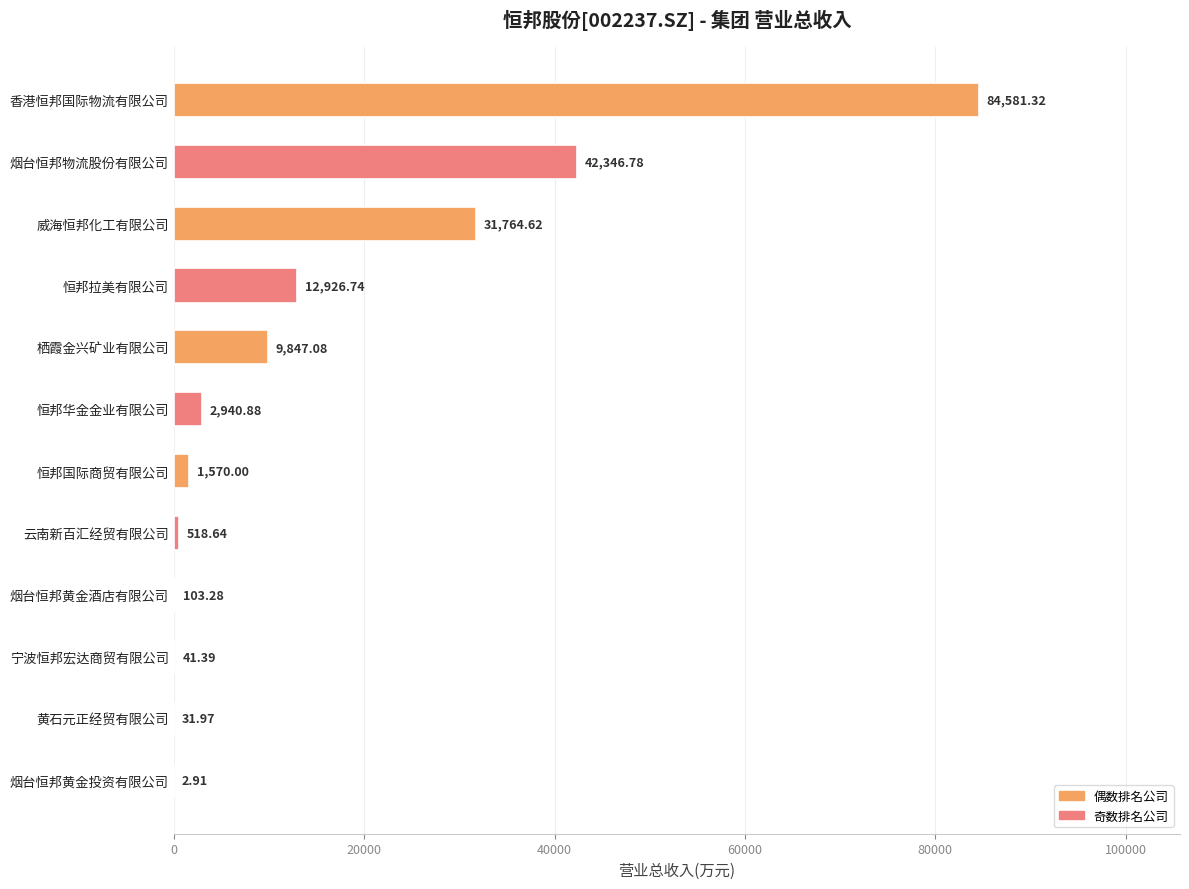

What is the change in value from 恒邦国际商贸有限公司 to 栖霞金兴矿业有限公司?

+8277.1